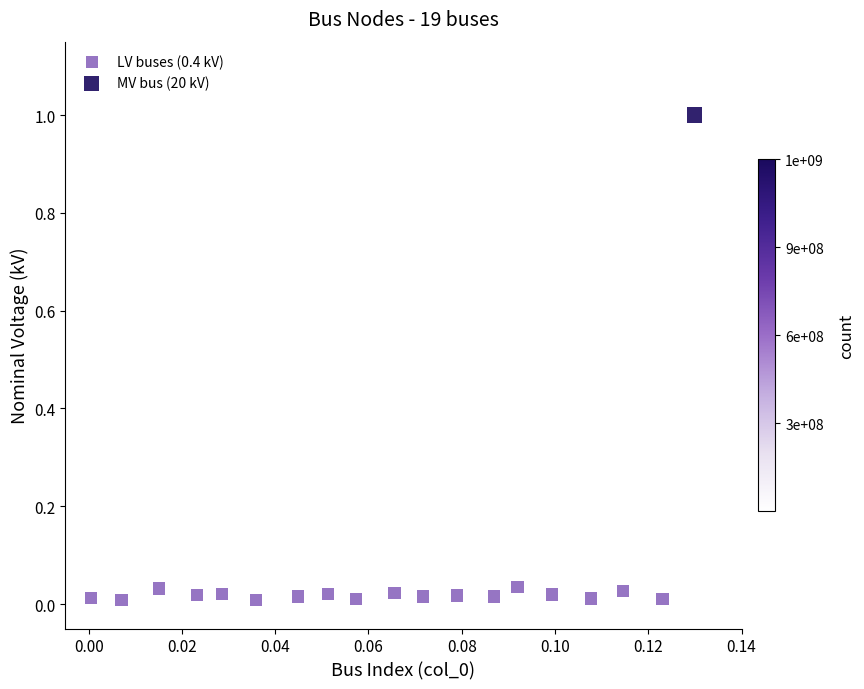

What are all the series names shown in the legend?

LV buses (0.4 kV), MV bus (20 kV)